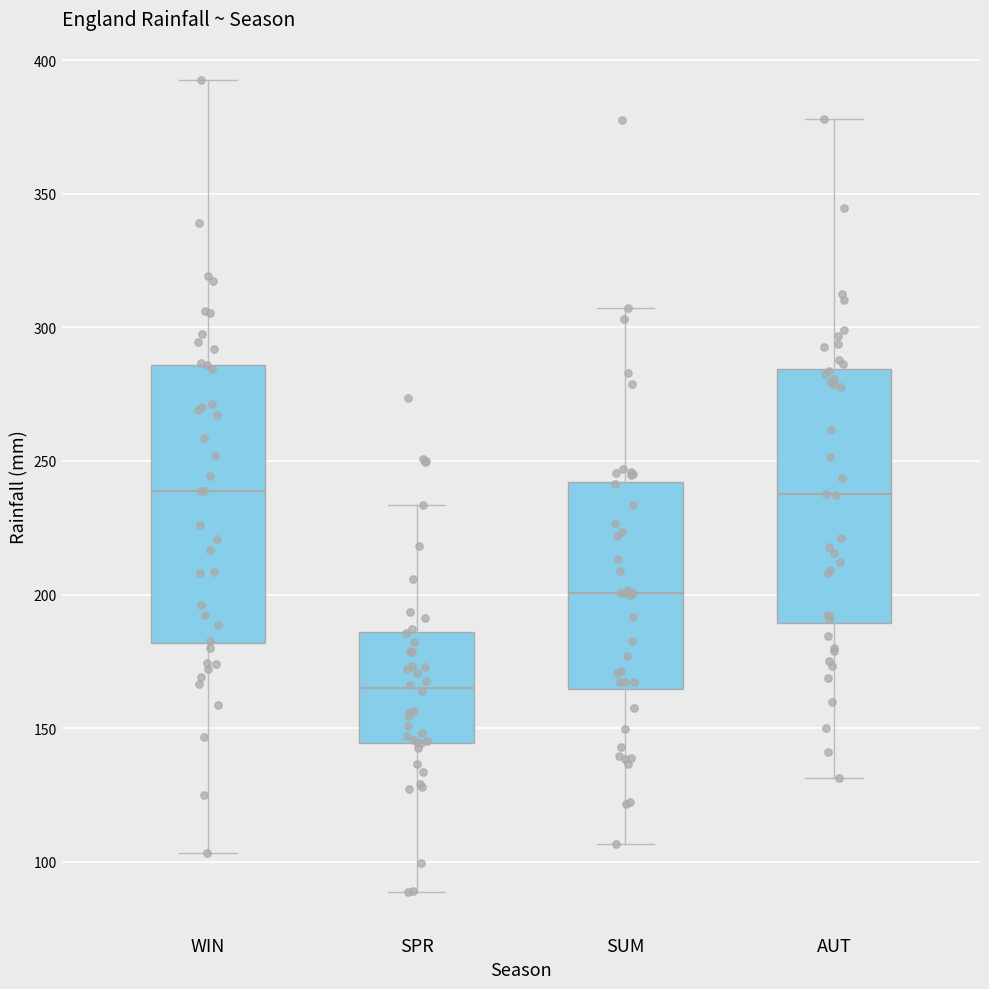

Which box is the tallest, from its lower edge to its upper edge?

WIN